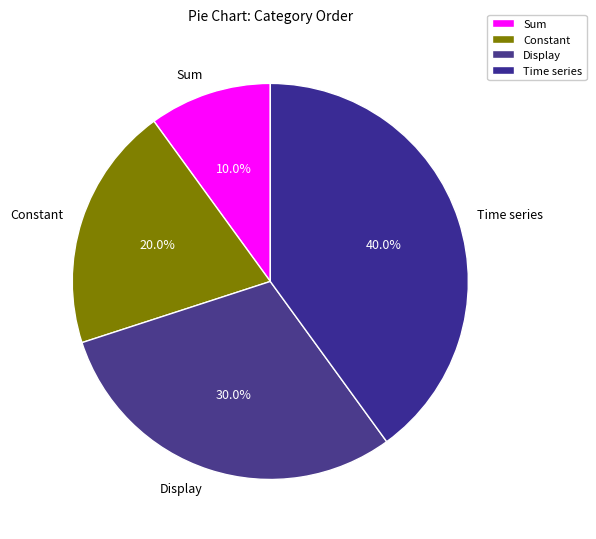

What portion of the pie excludes Display?

70.0%